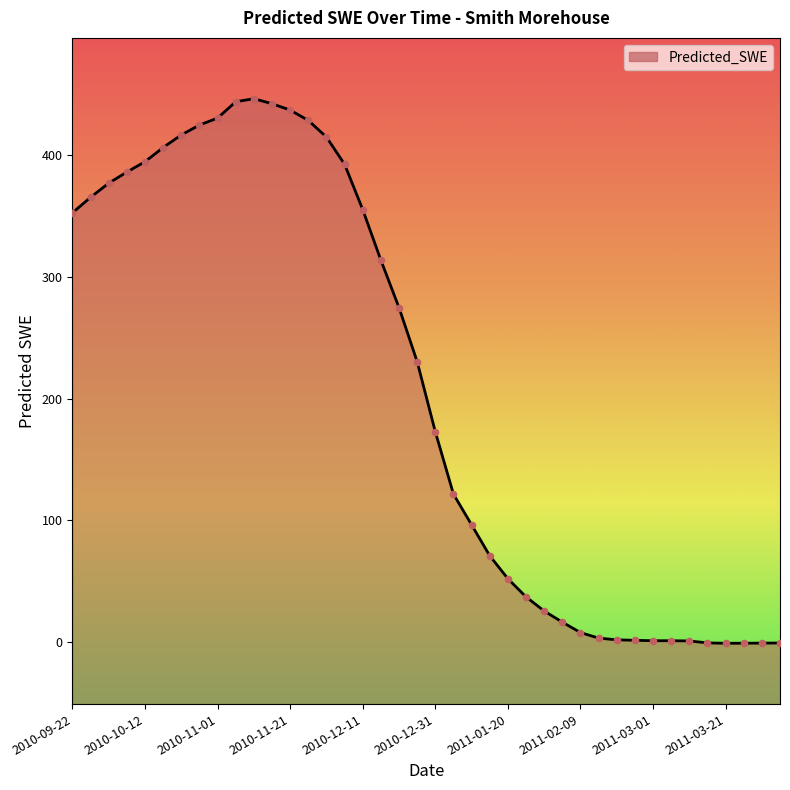

What is the change in value from 2010-10-17 to 2010-12-16?

-92.7